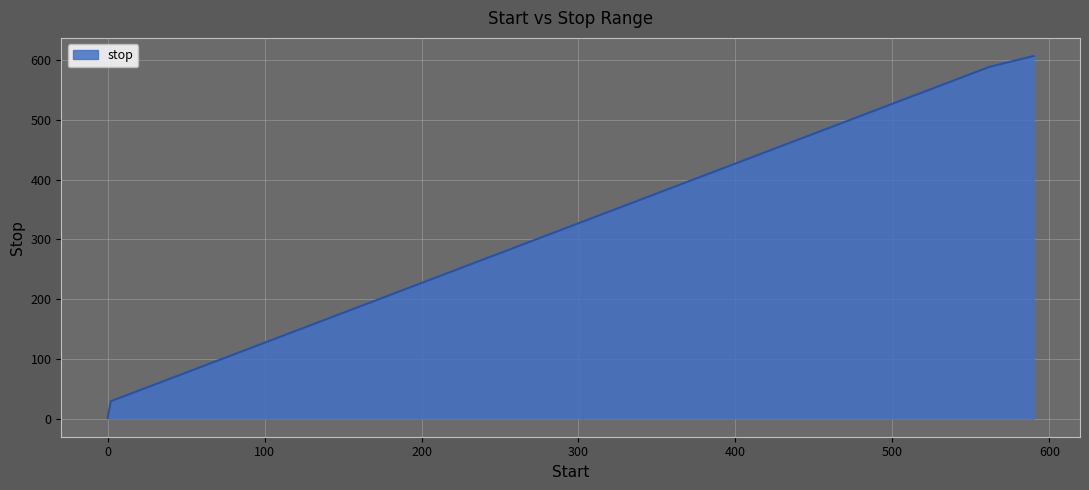

Reading right to left, transcribe all the data shown in this chart.

607	589	561	533	505	477	449	421	393	365	337	309	281	253	225	197	169	141	113	85	57	29	1